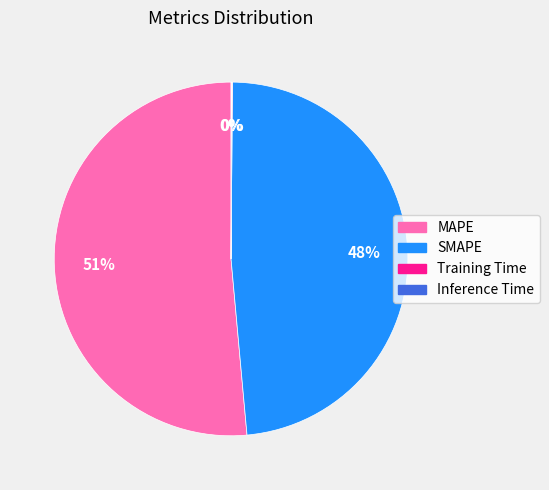

To the nearest percent, what percentage of the pie is SMAPE?

48%